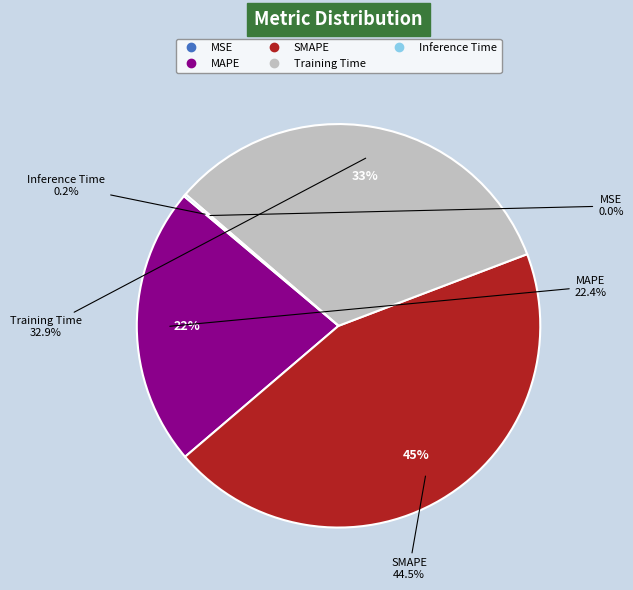

Is it true that MAPE is 22% of the pie?

True